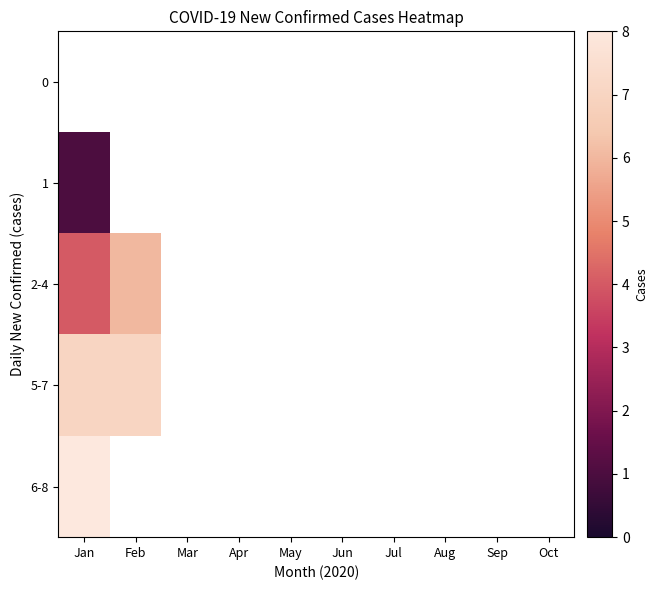

Which category has the highest value in the 2-4 series?

Feb